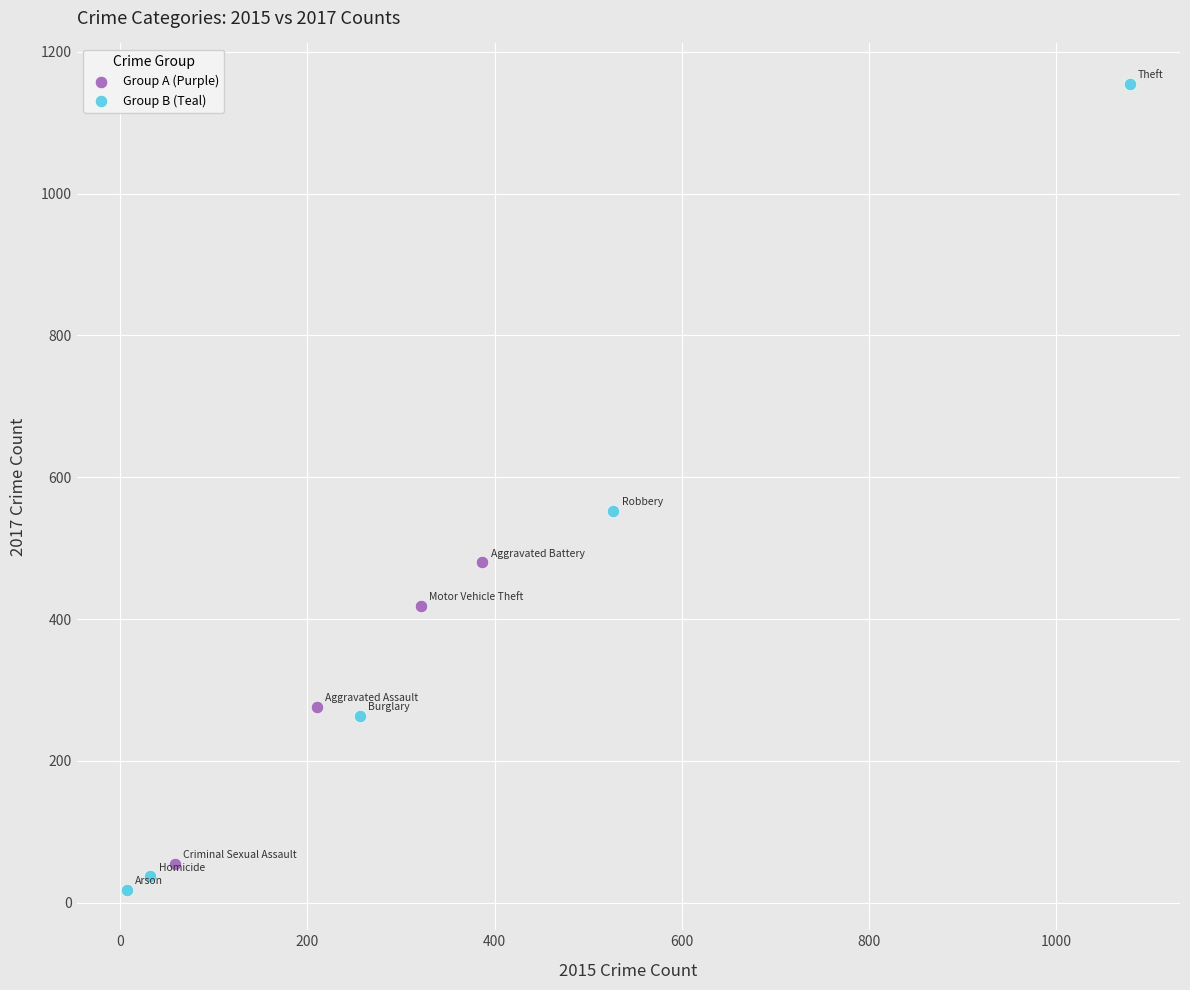

Which series contains the highest Y value?

Group B (Teal)